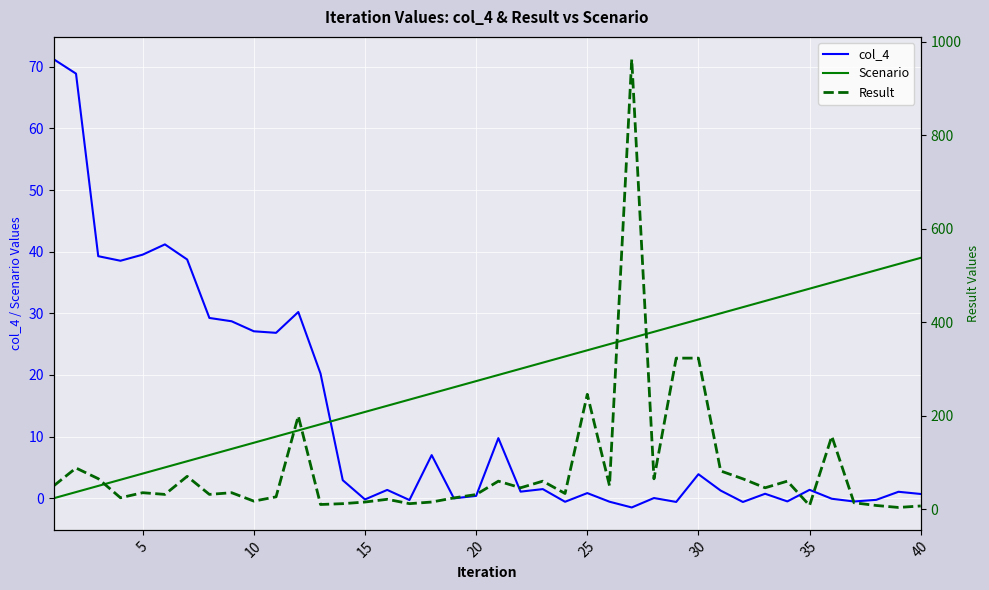

True or false: Scenario and col_4 intersect in this chart.

True